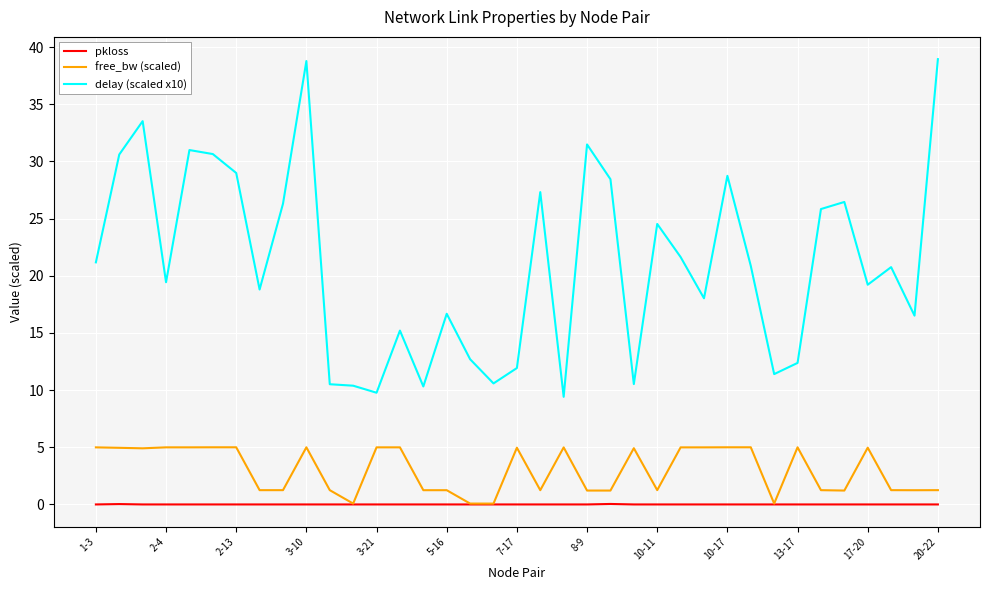

True or false: delay (scaled x10) and free_bw (scaled) intersect in this chart.

False